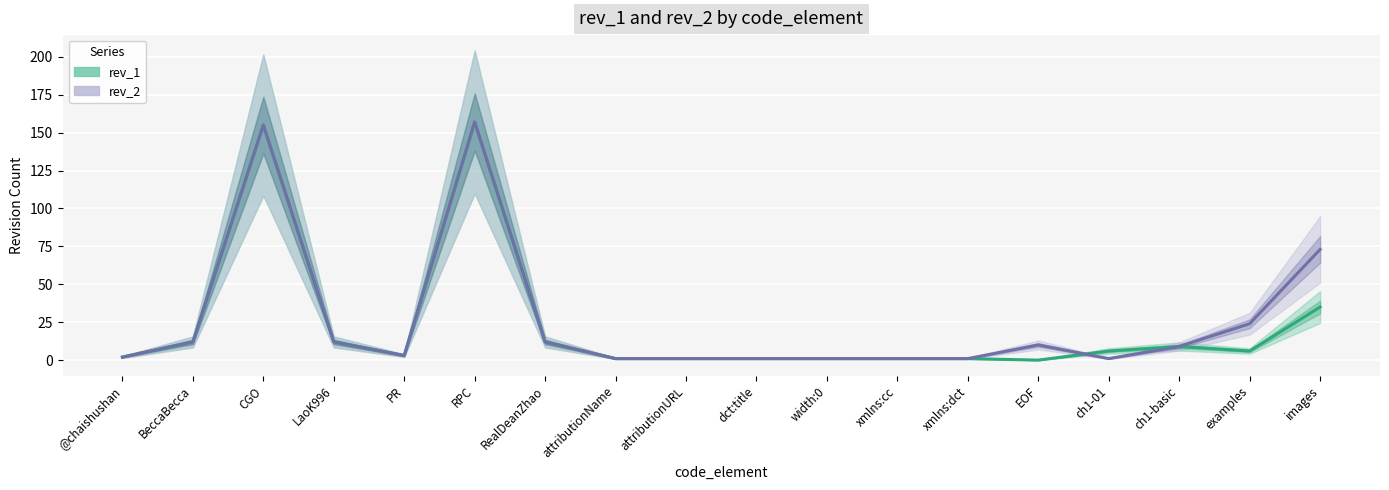

How many lines are shown in the chart?

2